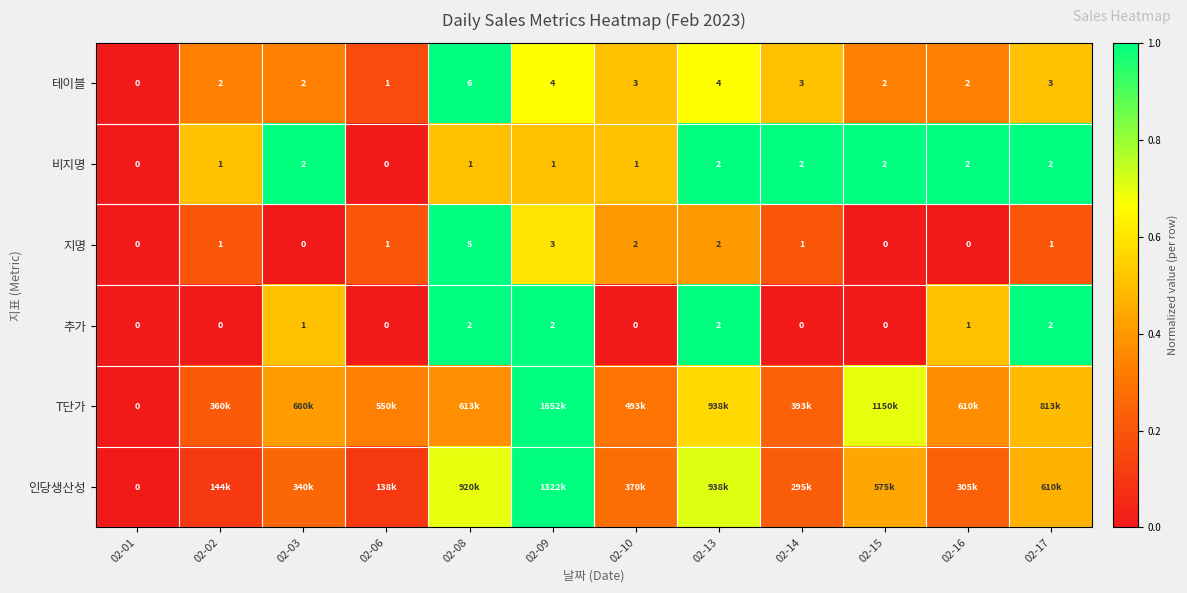

Is the value of 비지명 at 02-06 greater than the value of 지명 at 02-02?

No